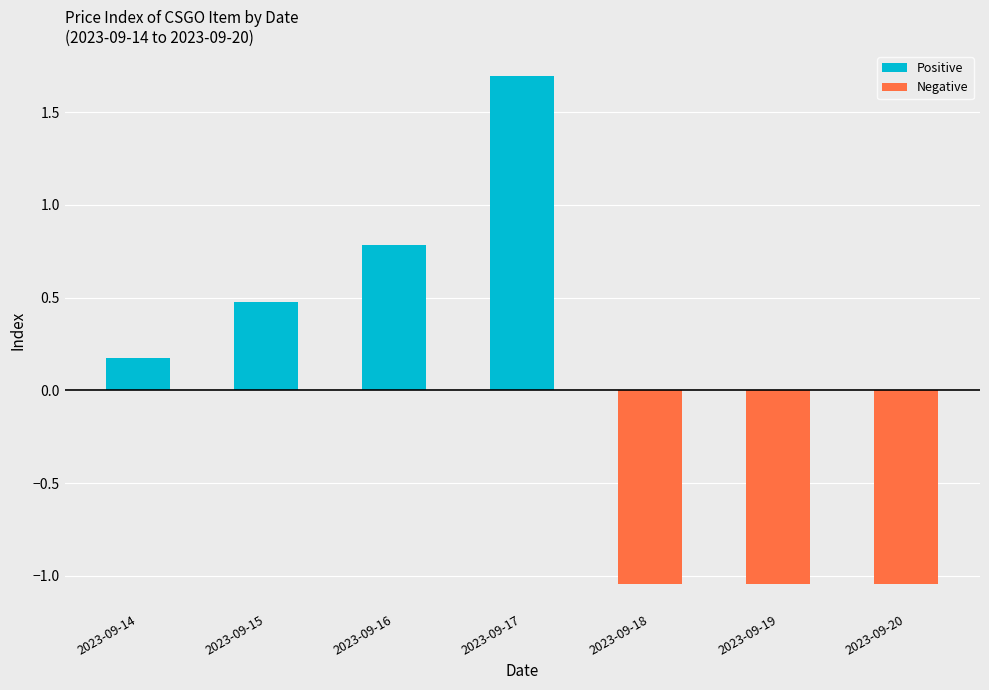

Is it true that Negative equals 0.0 at 2023-09-15?

True